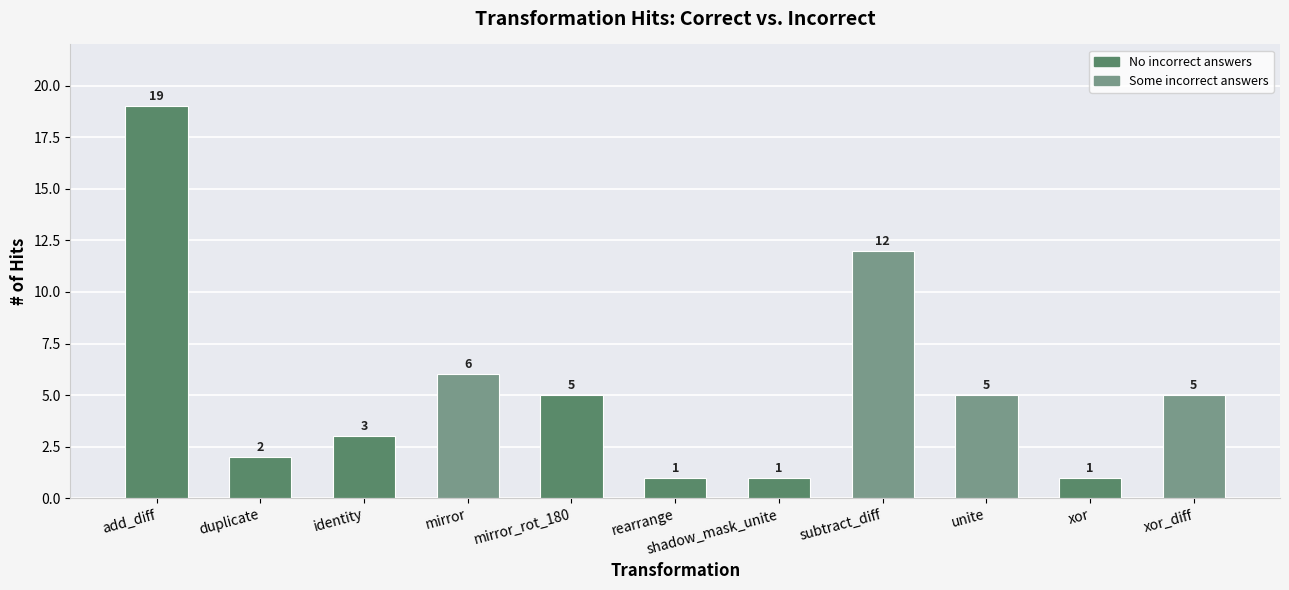

Between duplicate and unite, which is larger?

unite